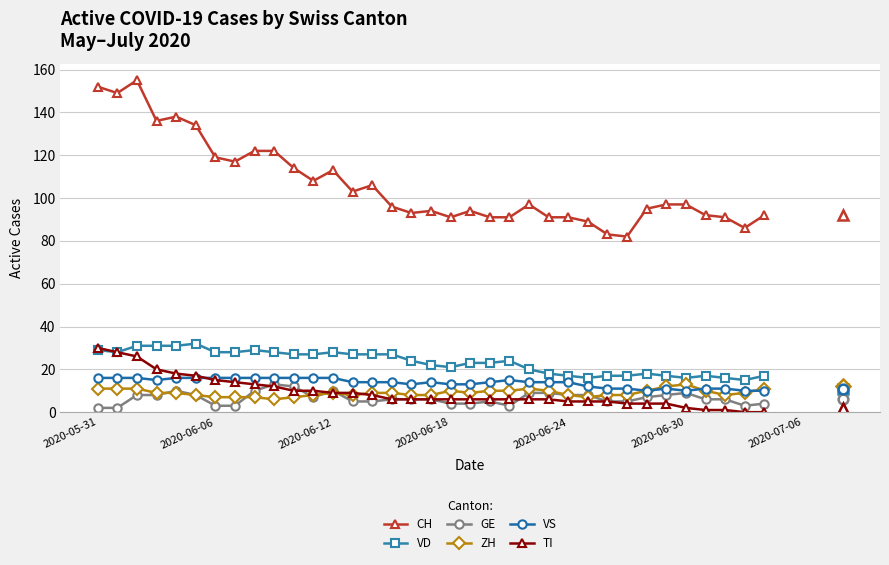

What is the highest value of the TI series?

30